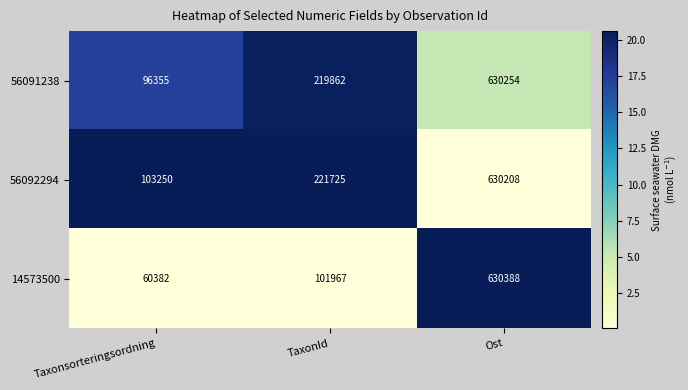

Between TaxonId and Ost, which series saw the biggest shift?

14573500